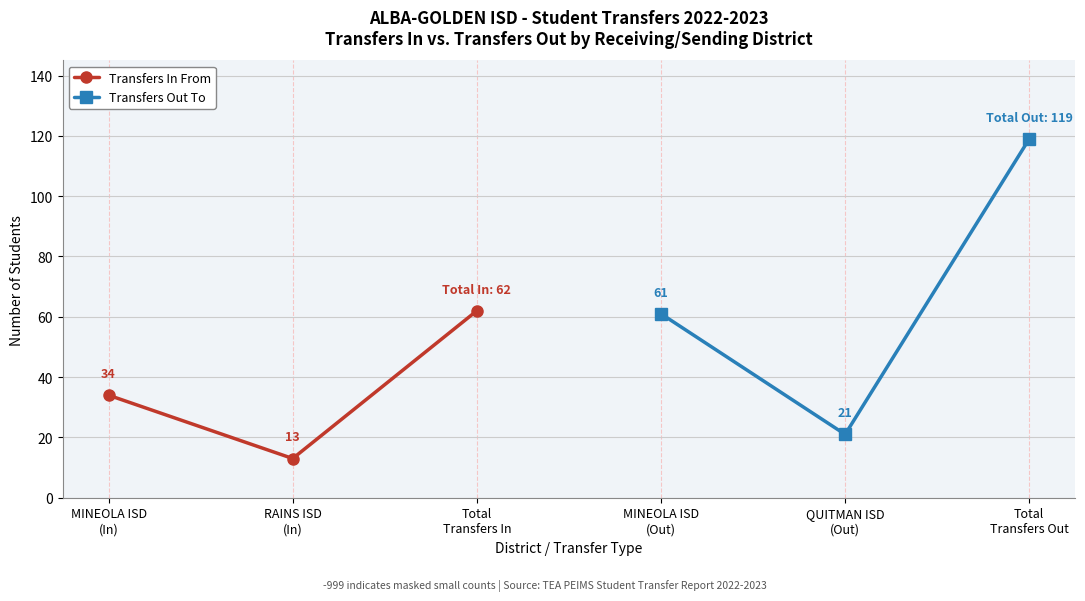

At how many categories does at least one series exceed 88?

1